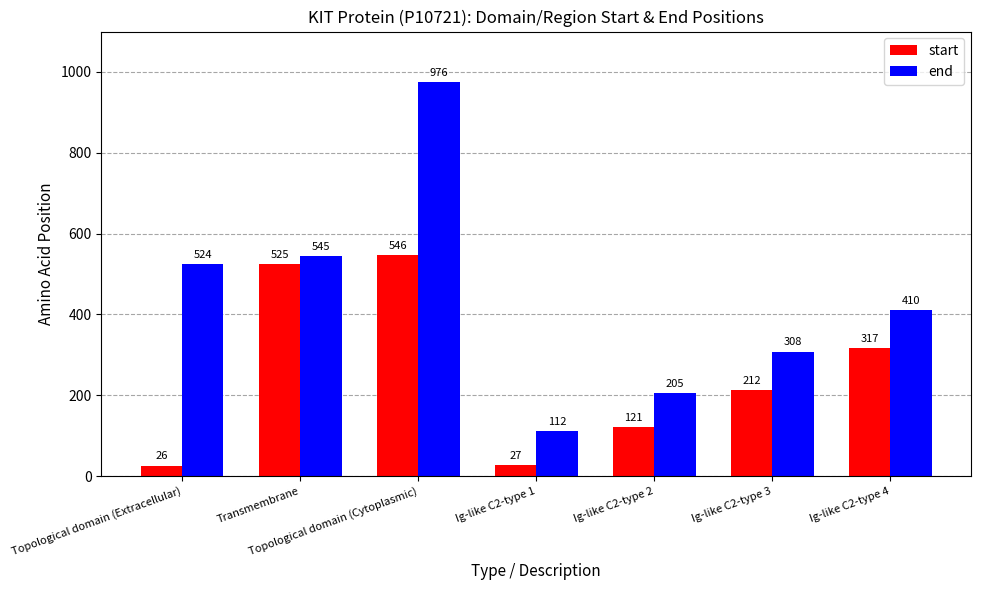

Which series has the largest range (max minus min)?

end